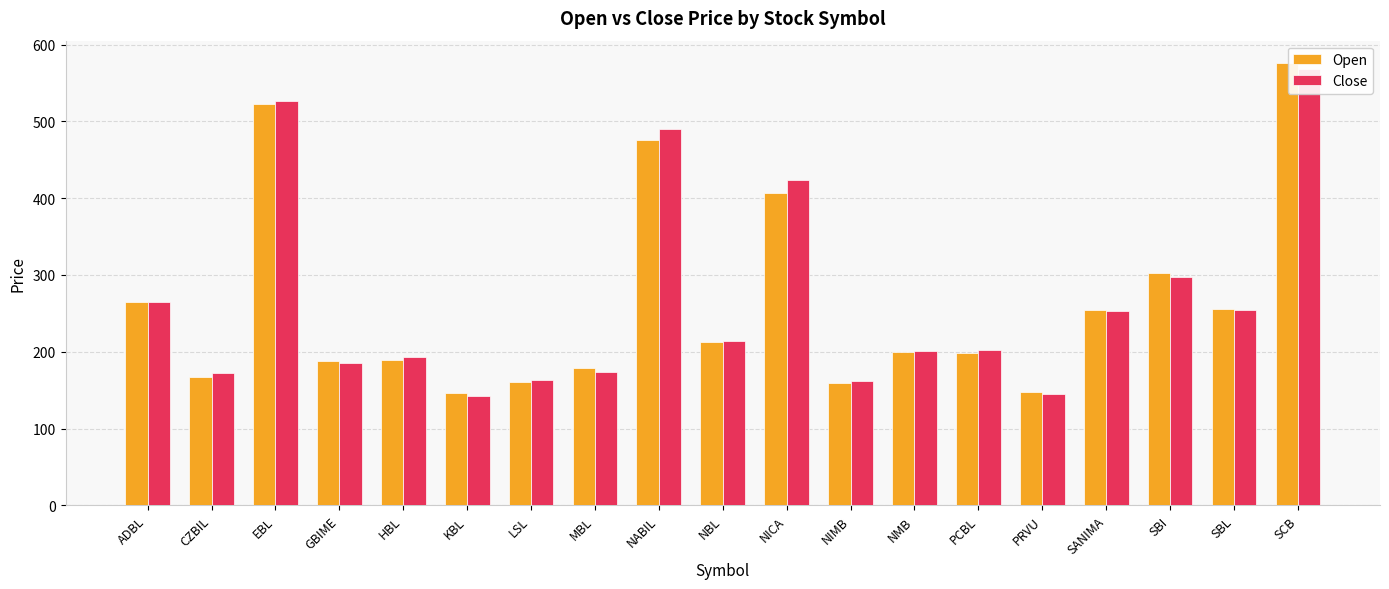

Between LSL and KBL, which is larger?

LSL